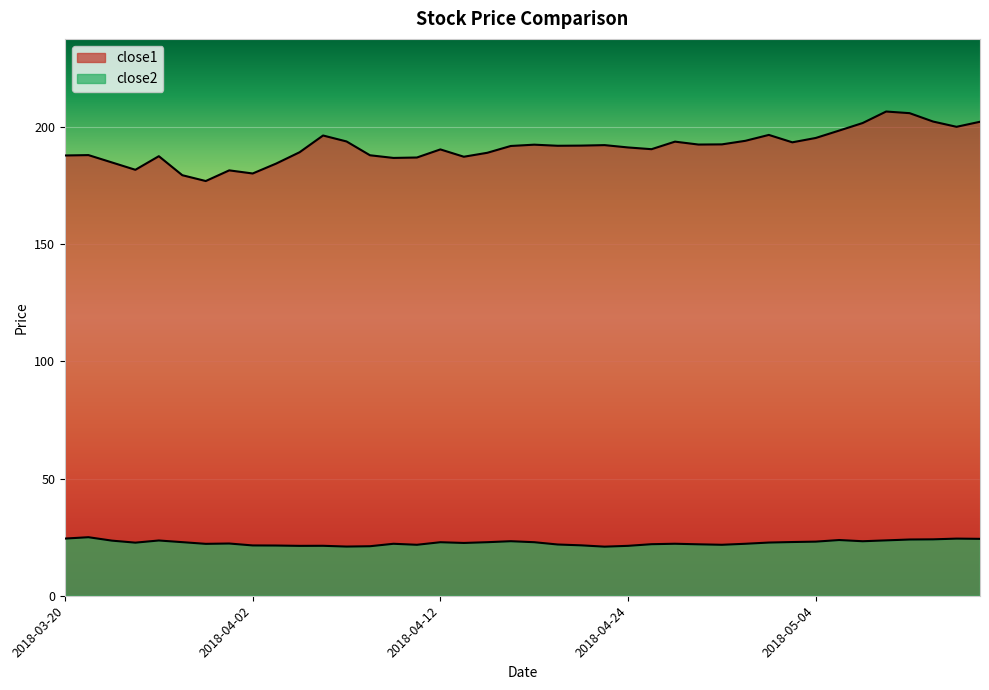

Reading left to right, what are all the values shown in this chart?

close1: 2018-03-20=187.9	2018-03-21=188.0	2018-03-22=184.9	2018-03-23=181.7	2018-03-26=187.5	2018-03-27=179.4	2018-03-28=176.9	2018-03-29=181.5	2018-04-02=180.2	2018-04-03=184.4	2018-04-04=189.2	2018-04-05=196.4	2018-04-06=193.8	2018-04-09=187.9	2018-04-10=186.8	2018-04-11=187.0	2018-04-12=190.4	2018-04-13=187.3	2018-04-16=189.0	2018-04-17=191.9	2018-04-18=192.5	2018-04-19=192.0	2018-04-20=192.1	2018-04-23=192.3	2018-04-24=191.3	2018-04-25=190.5	2018-04-26=193.8	2018-04-27=192.5	2018-04-30=192.6	2018-05-01=194.1	2018-05-02=196.6	2018-05-03=193.5	2018-05-04=195.3	2018-05-07=198.5	2018-05-08=201.7	2018-05-09=206.6	2018-05-10=205.9	2018-05-11=202.3	2018-05-14=200.1	2018-05-15=202.2
close2: 2018-03-20=24.4	2018-03-21=25.0	2018-03-22=23.5	2018-03-23=22.7	2018-03-26=23.6	2018-03-27=22.9	2018-03-28=22.1	2018-03-29=22.3	2018-04-02=21.5	2018-04-03=21.4	2018-04-04=21.3	2018-04-05=21.3	2018-04-06=21.0	2018-04-09=21.1	2018-04-10=22.2	2018-04-11=21.7	2018-04-12=22.8	2018-04-13=22.5	2018-04-16=22.8	2018-04-17=23.3	2018-04-18=22.8	2018-04-19=21.9	2018-04-20=21.5	2018-04-23=20.9	2018-04-24=21.3	2018-04-25=22.0	2018-04-26=22.2	2018-04-27=21.9	2018-04-30=21.7	2018-05-01=22.2	2018-05-02=22.7	2018-05-03=22.9	2018-05-04=23.1	2018-05-07=23.8	2018-05-08=23.3	2018-05-09=23.6	2018-05-10=24.0	2018-05-11=24.1	2018-05-14=24.4	2018-05-15=24.3